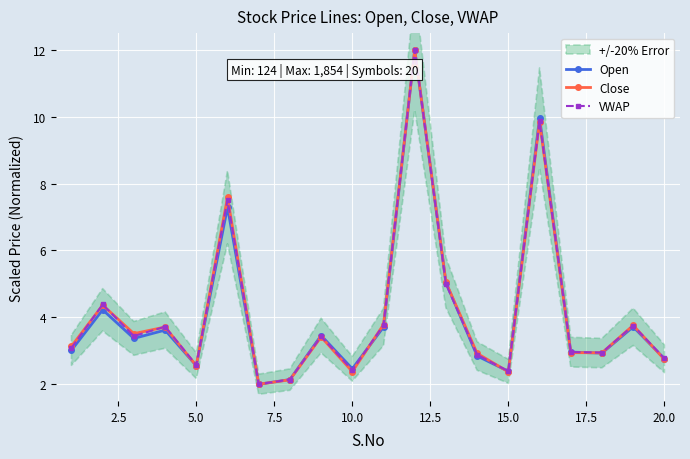

What is the lowest value of the Close series?

2.0